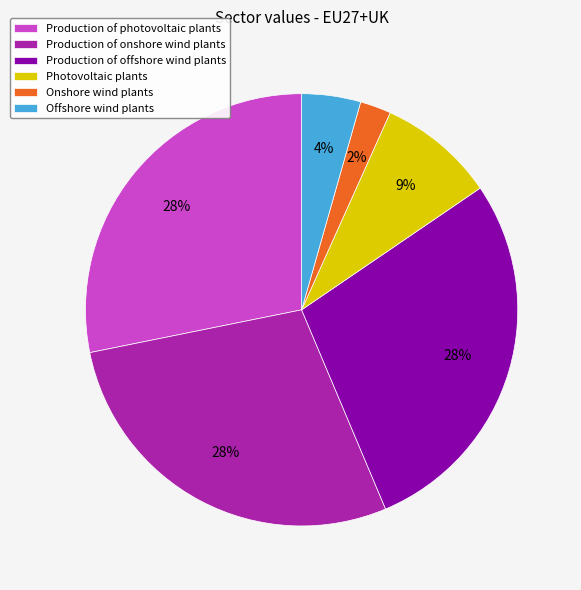

Does Production of photovoltaic plants account for over 50% of the chart?

No